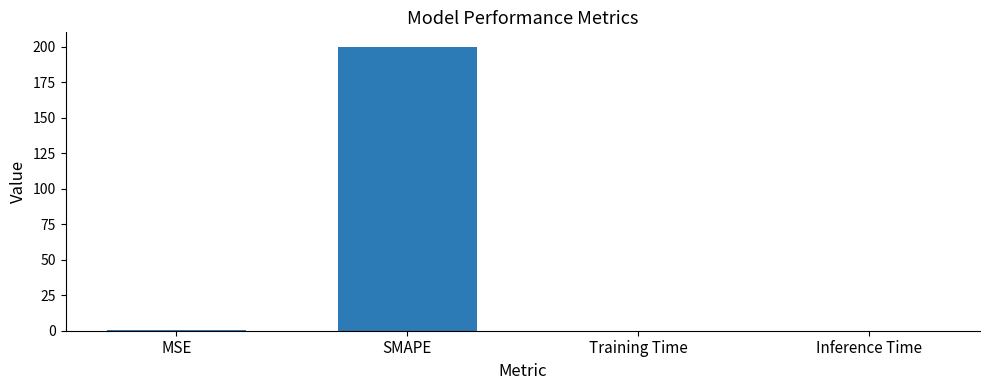

What is the sum of all values?

200.5